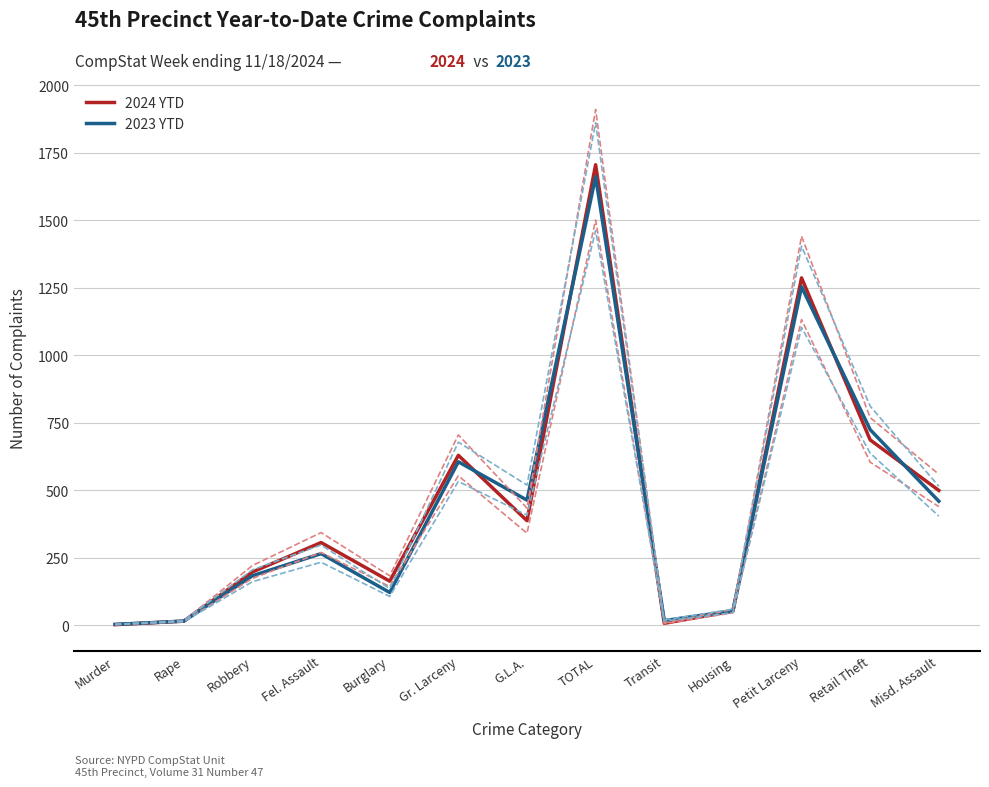

What is the approximate value of 2023 YTD at Rape, to the nearest 10?

20